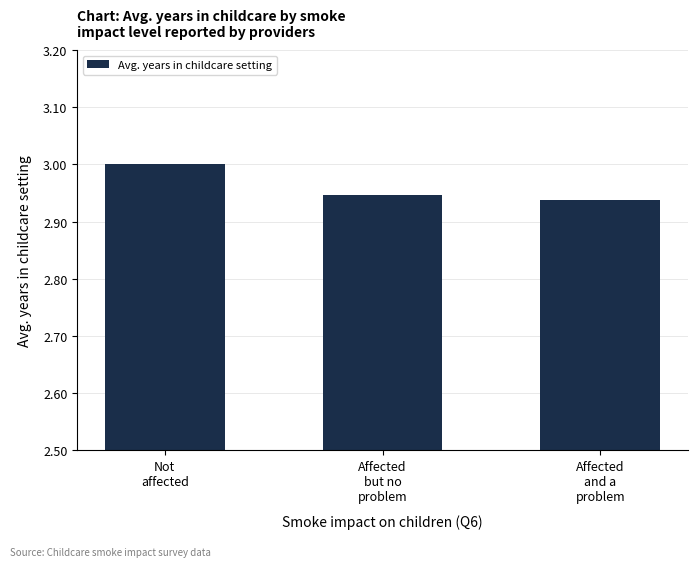

Rank the categories by value from lowest to highest.

Affected
and a
problem, Affected
but no
problem, Not
affected